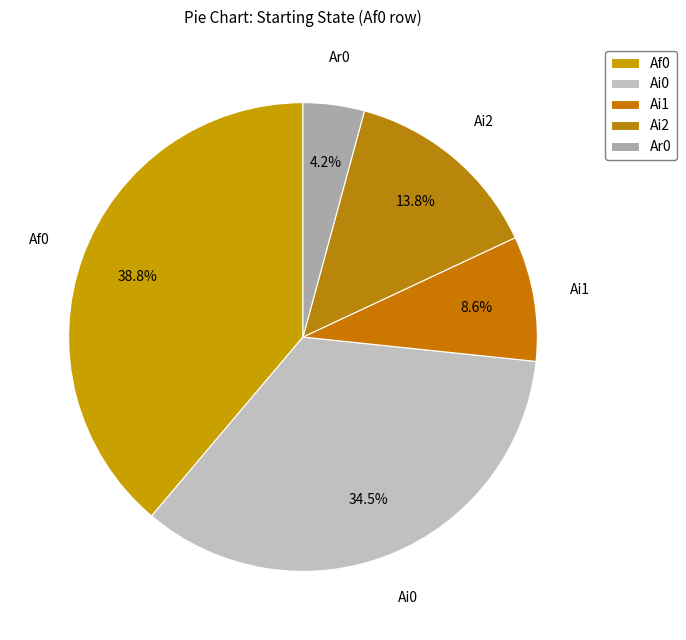

Do Af0 and Ai0 together represent more than half of the pie?

Yes